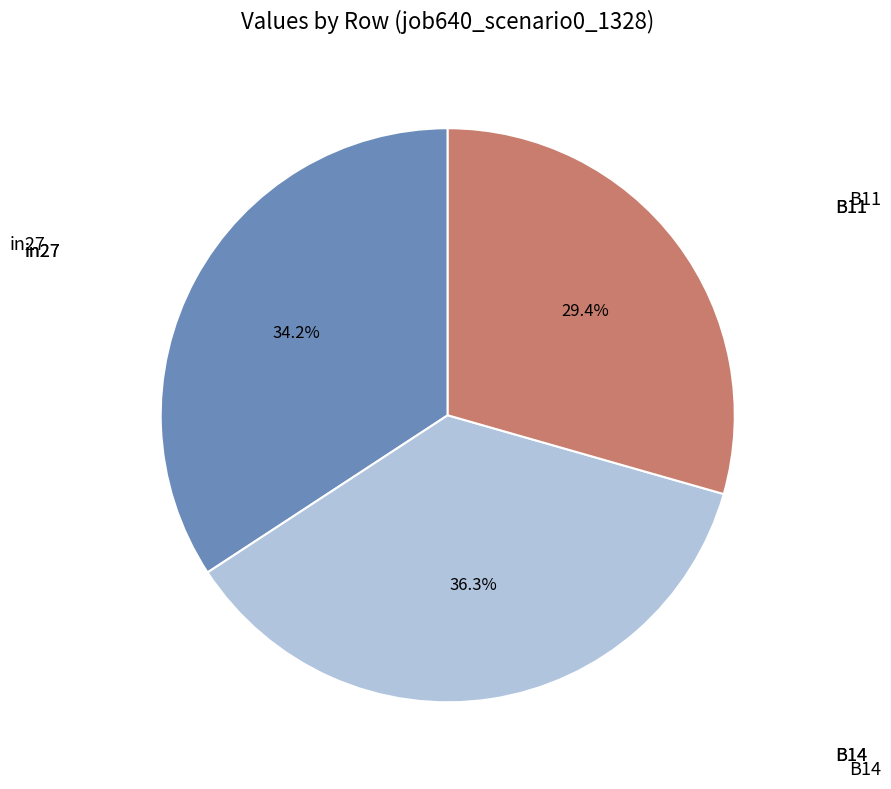

Is there any slice that represents more than half of the pie?

No